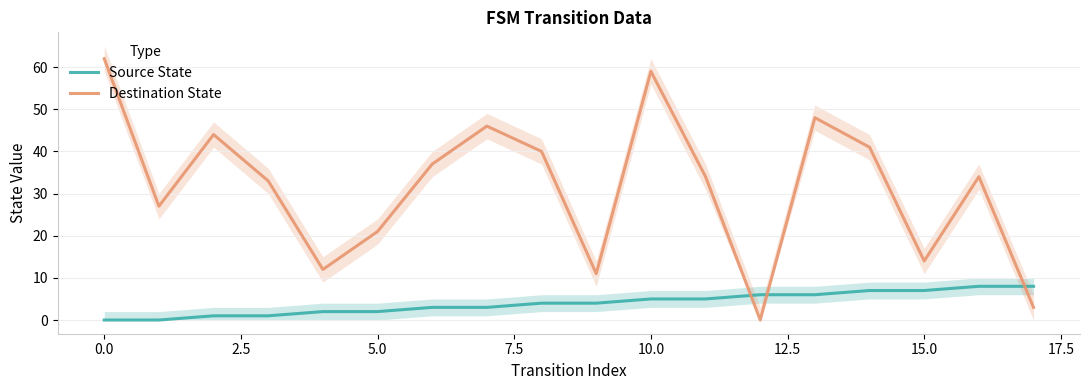

Between which two adjacent categories do Destination State and Source State first intersect?

11 and 12